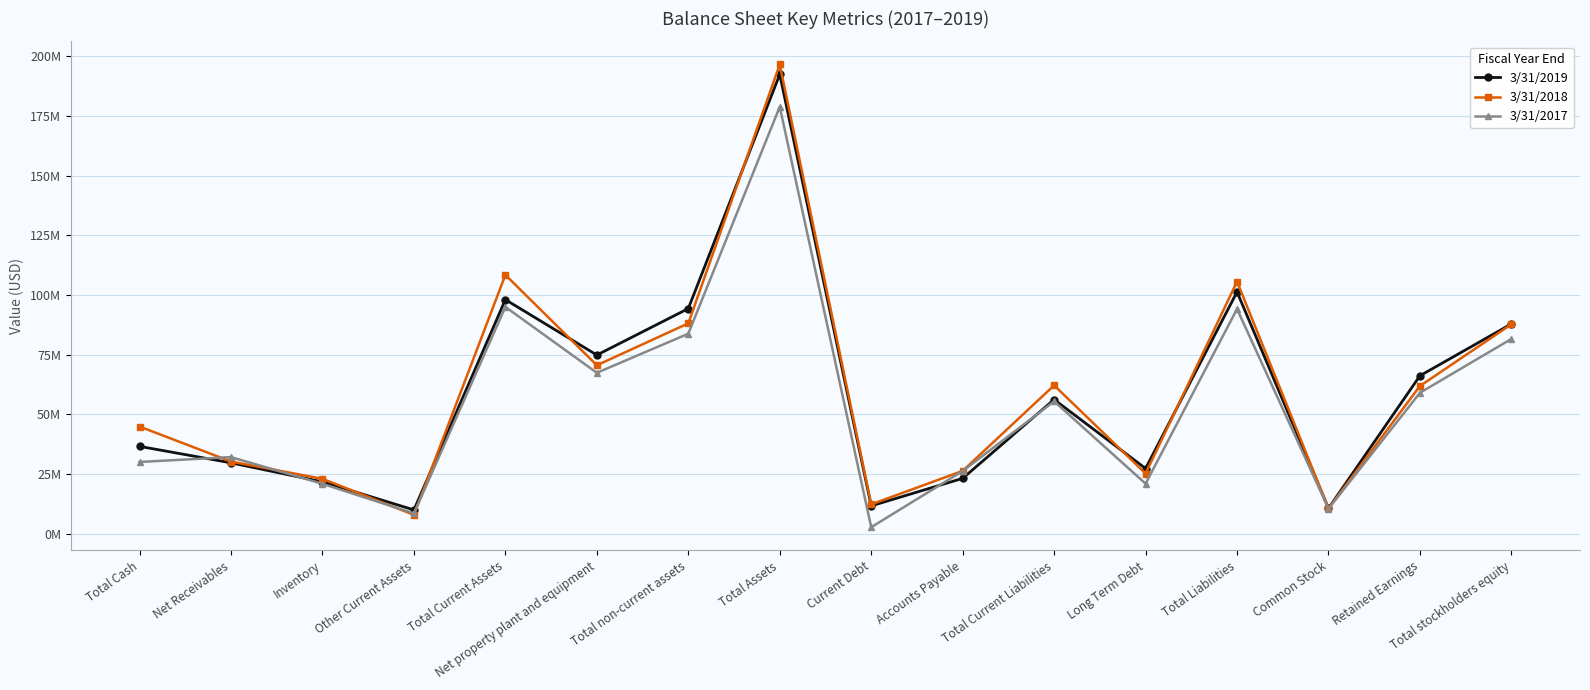

What is the difference between the 3/31/2018 values at Other Current Assets and Total Liabilities?

97771000